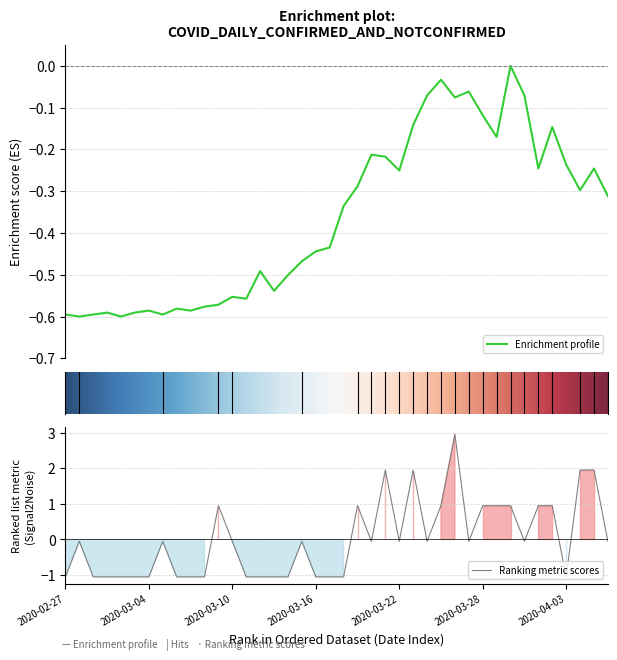

What is the difference between the highest and lowest values at 2020-03-05?

0.5